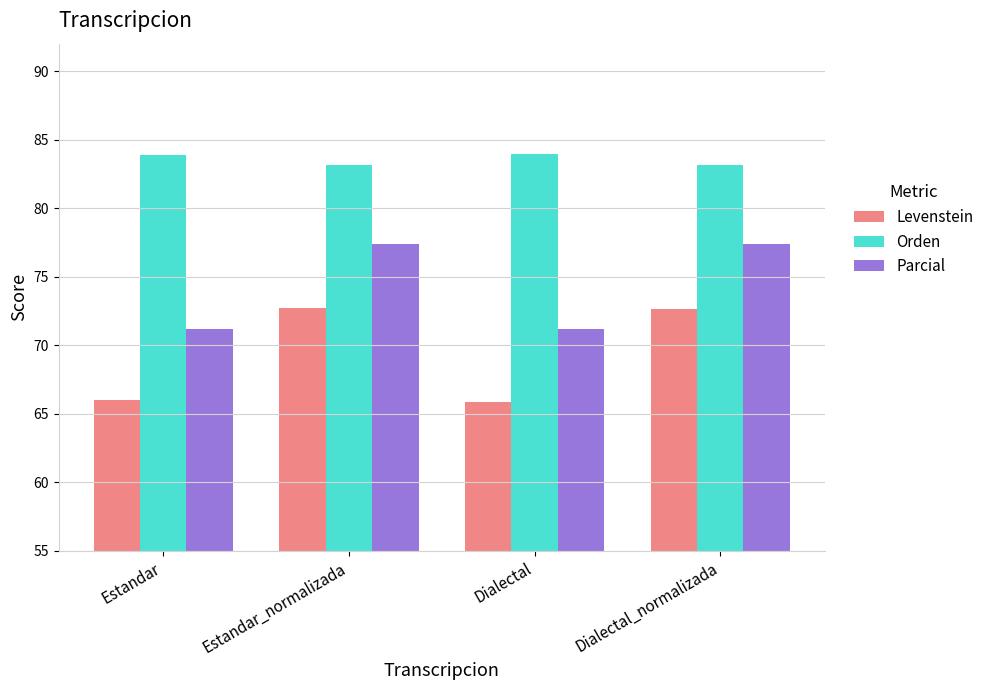

Which series changed the most between Estandar_normalizada and Dialectal?

Levenstein